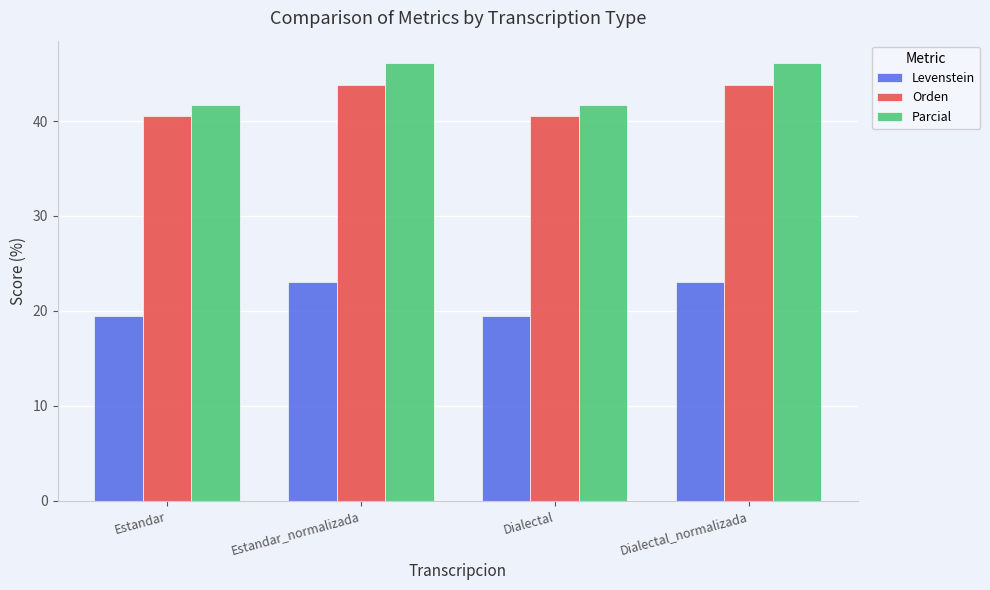

What are all the series names shown in the legend?

Levenstein, Orden, Parcial